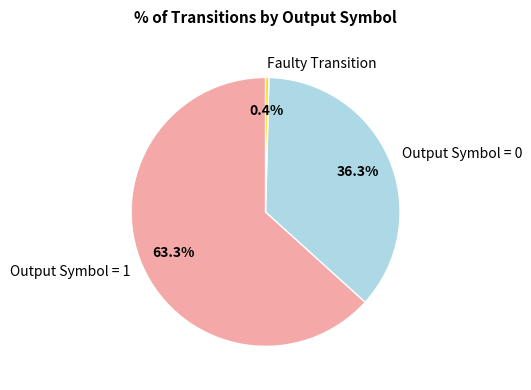

Between Faulty Transition and Output Symbol = 0, which is larger?

Output Symbol = 0